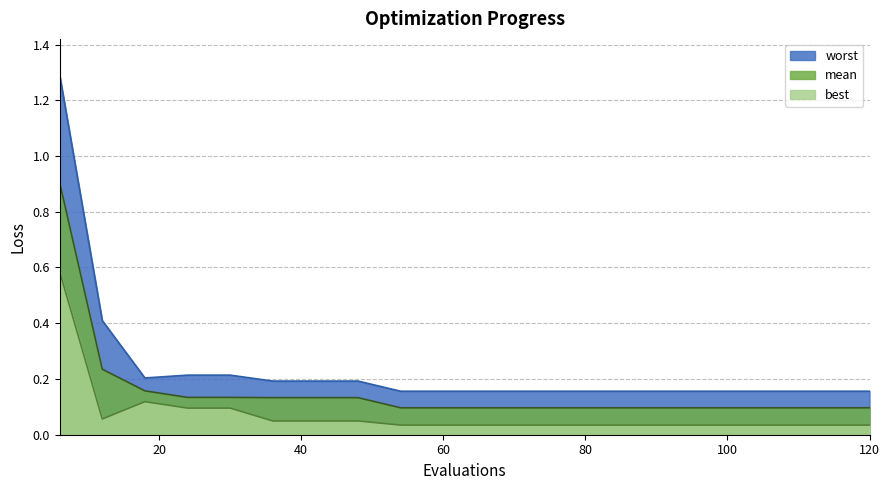

What is the average value of the best series?

0.1